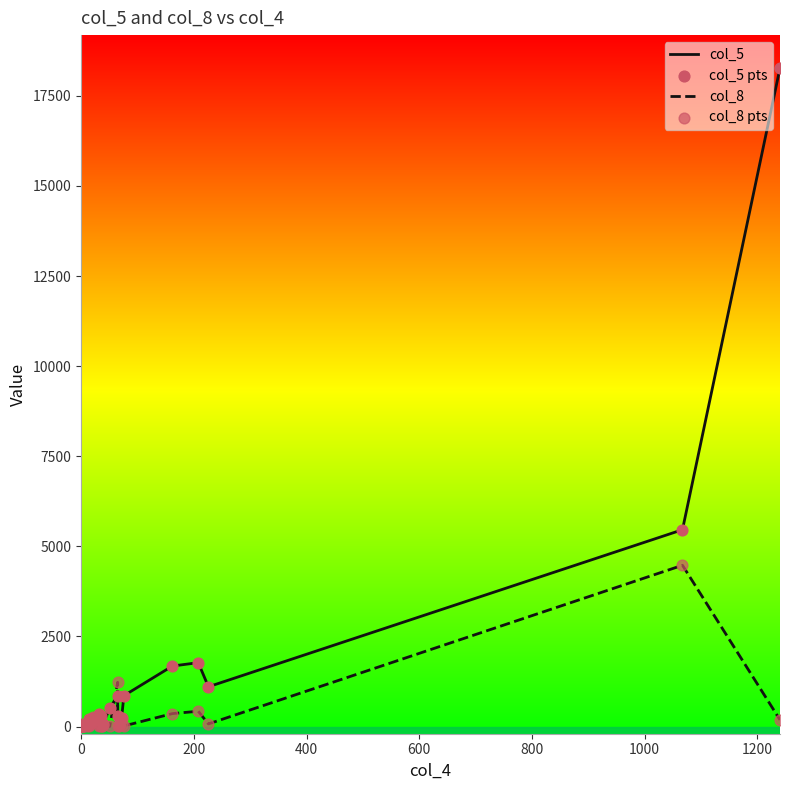

At how many categories does at least one series exceed 6943?

1